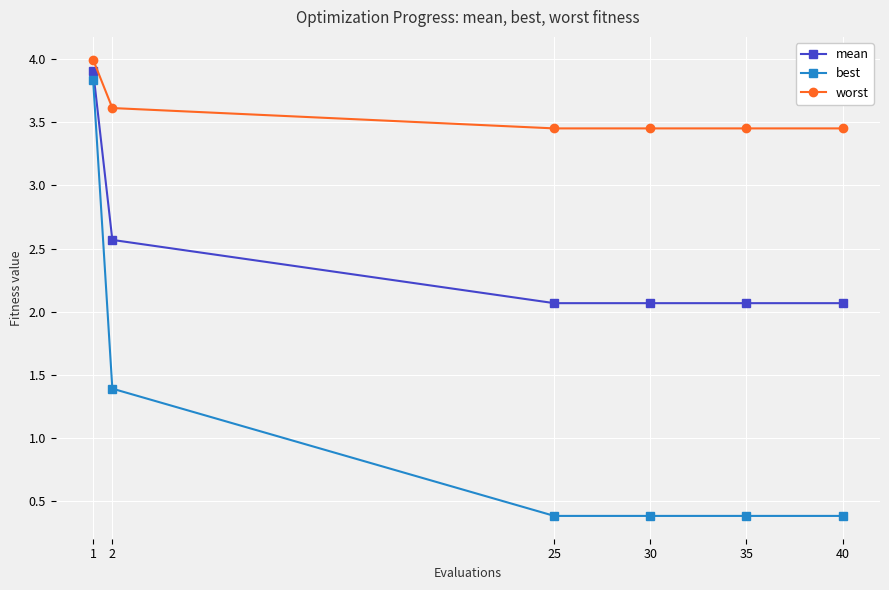

What is the total value across all series at 35?

5.9